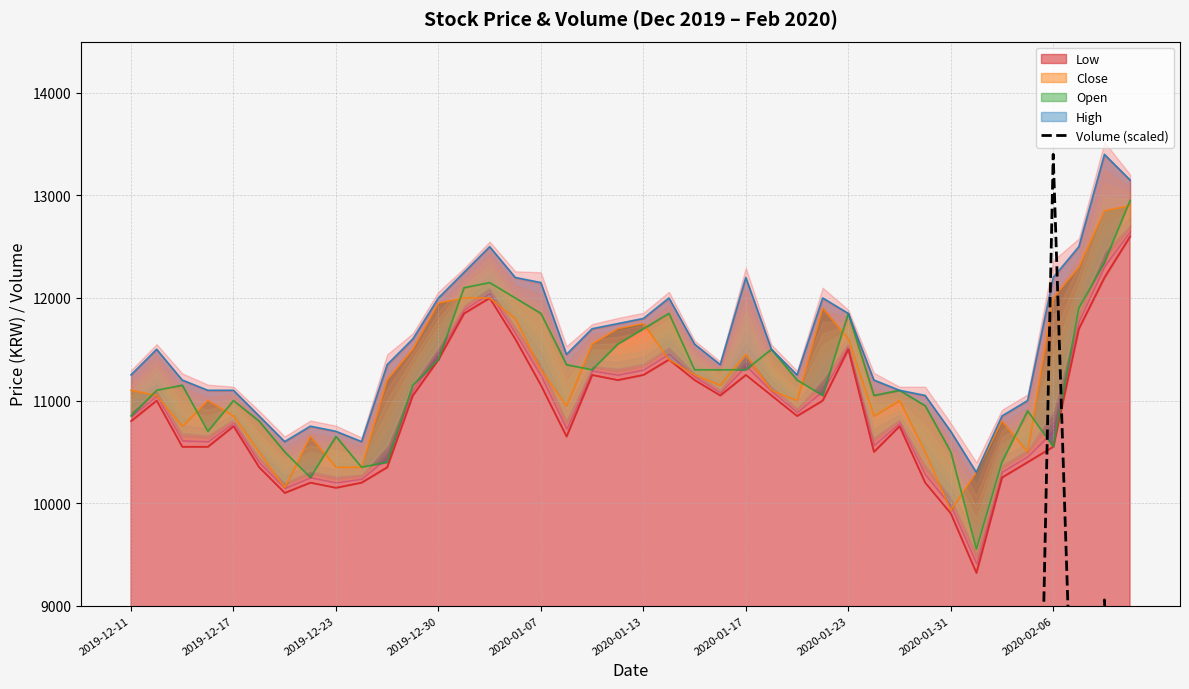

What is the maximum value for Low?

12600